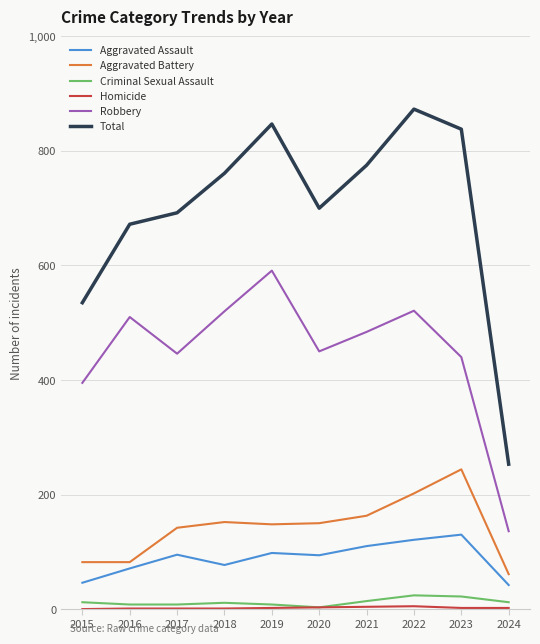

Where is Robbery nearest to the value 363?

2015